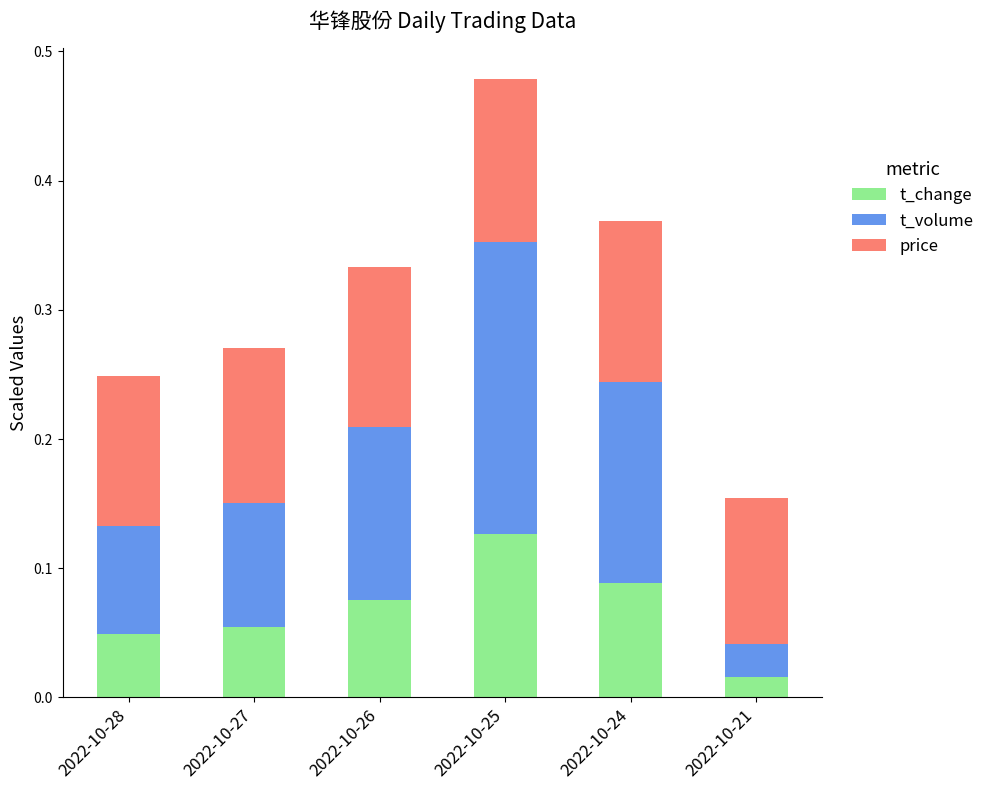

Are the bars grouped side by side (vs. stacked)?

No